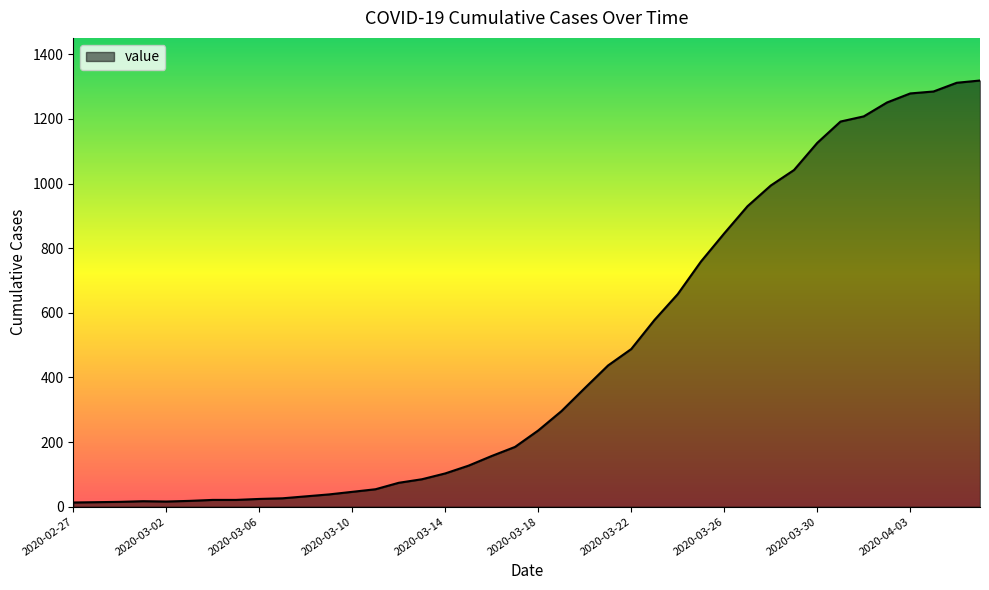

What is the greatest value displayed?

1319